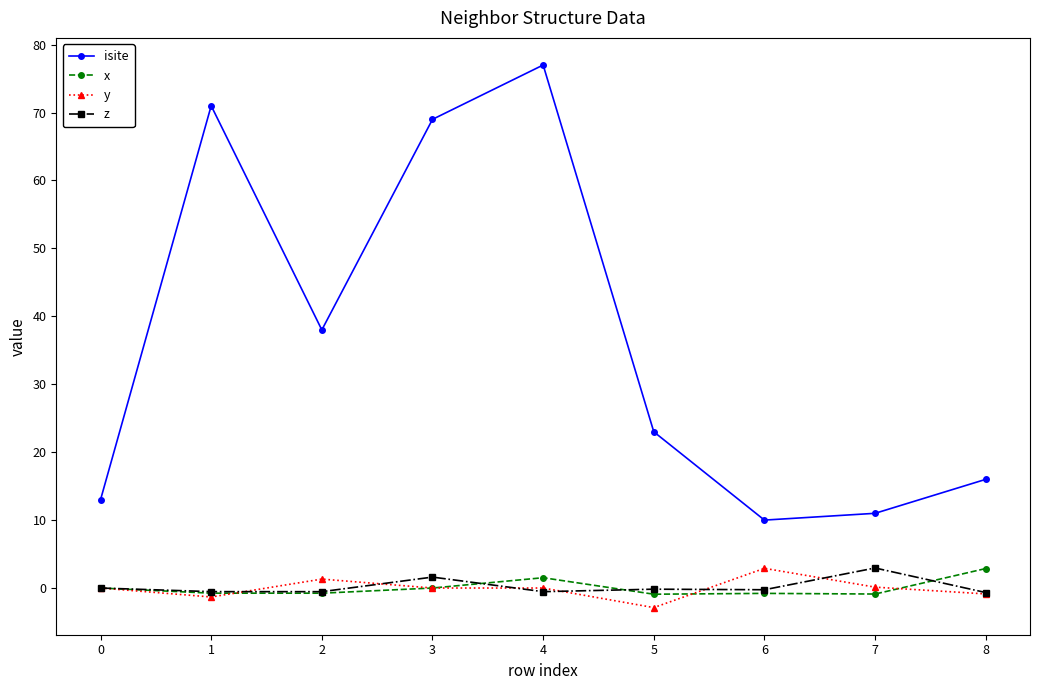

True or false: x has a value of -0.8 at 2.

True